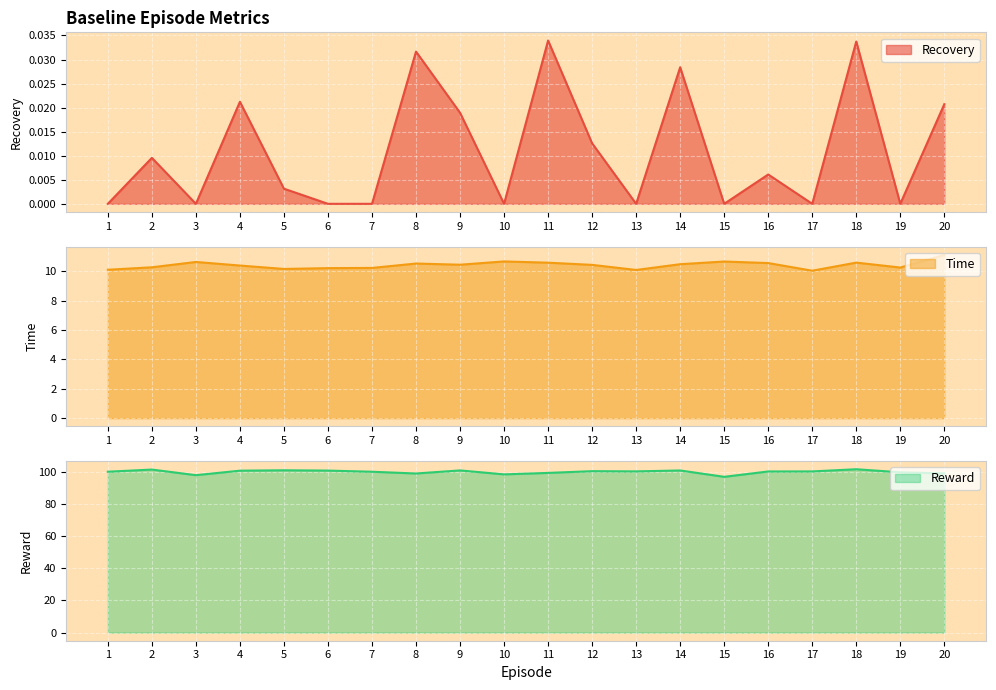

What is the total value across all series at 17?

110.5